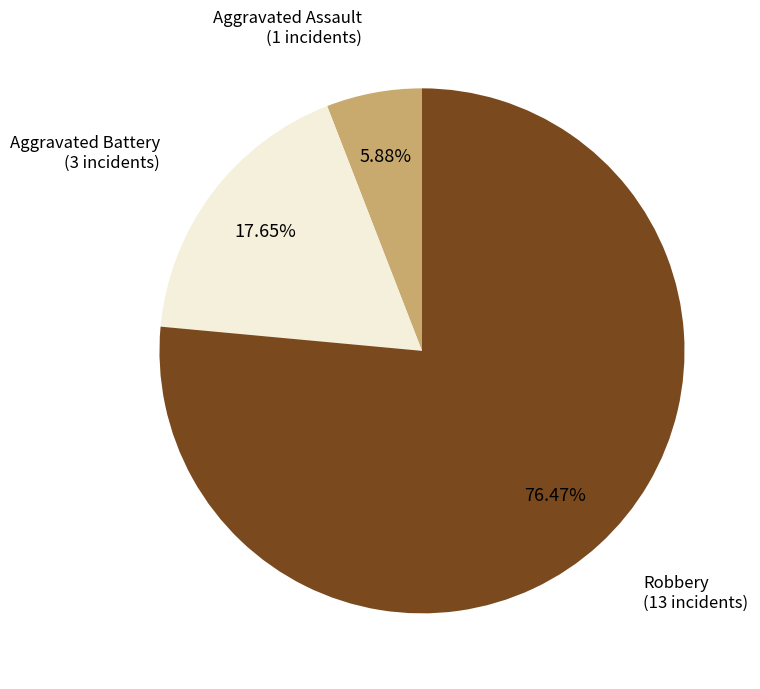

Is there a majority slice in this chart?

Yes